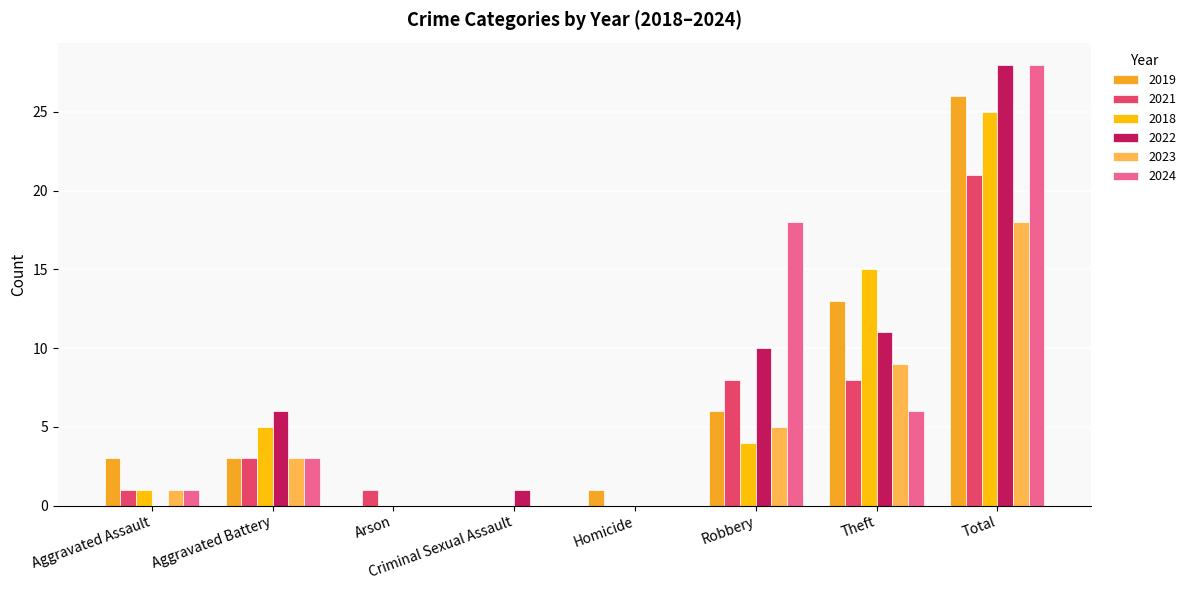

The 2024 series shows 9 at Theft. True or false?

False